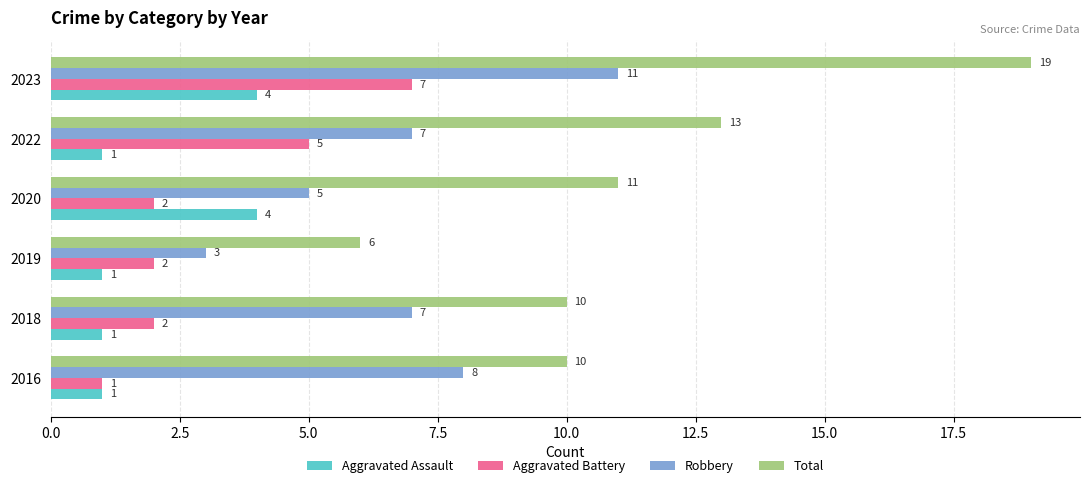

Which series has the largest range (max minus min)?

Total